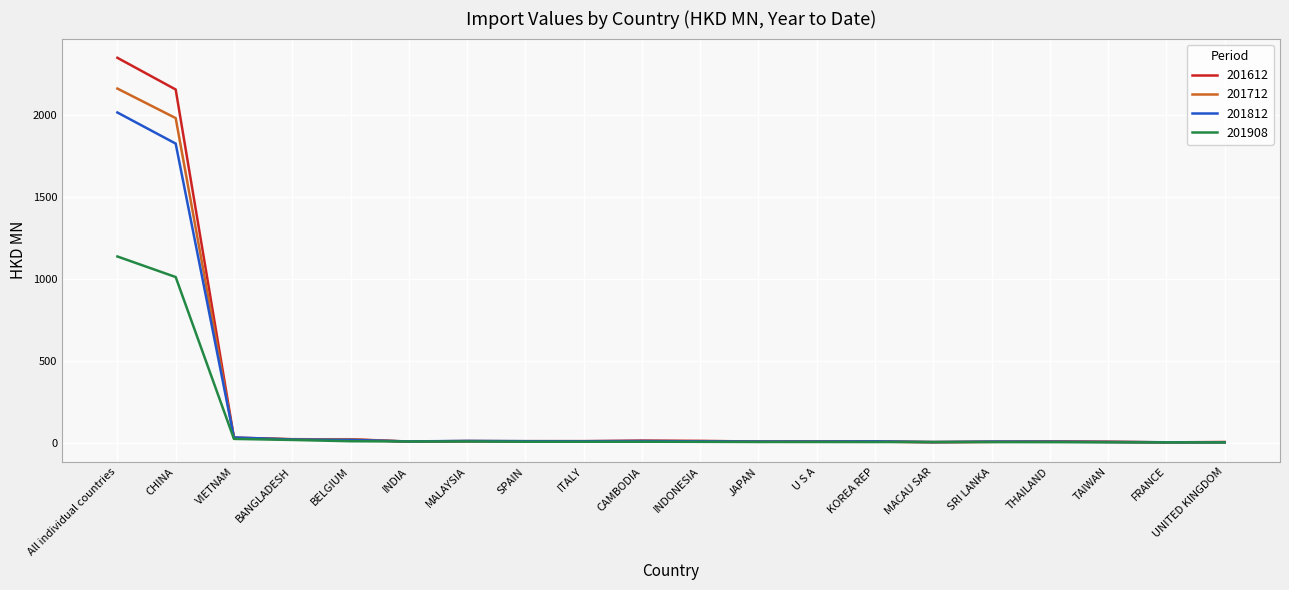

What is the spread (max minus min) of values at CHINA?

1144.7